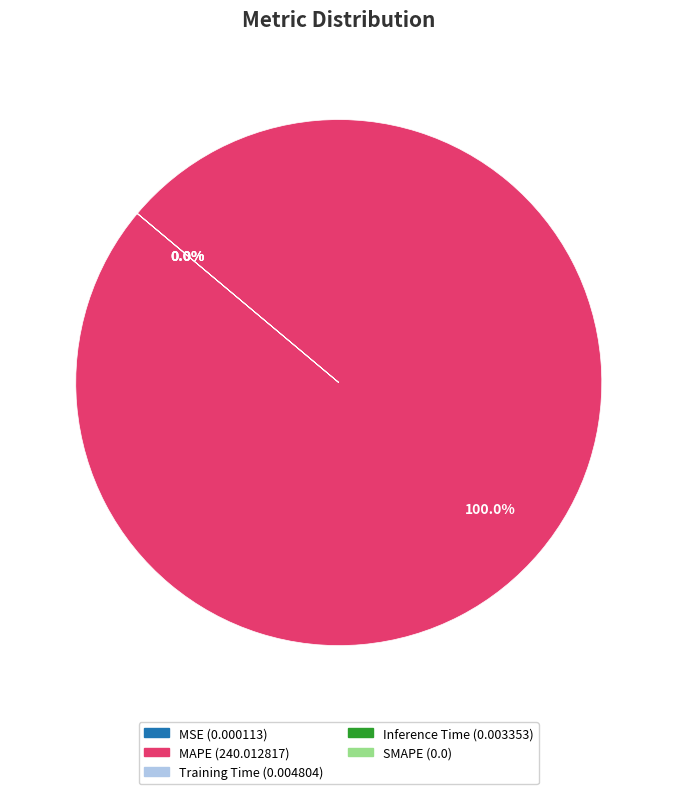

Does MAPE represent more than half of the total?

Yes